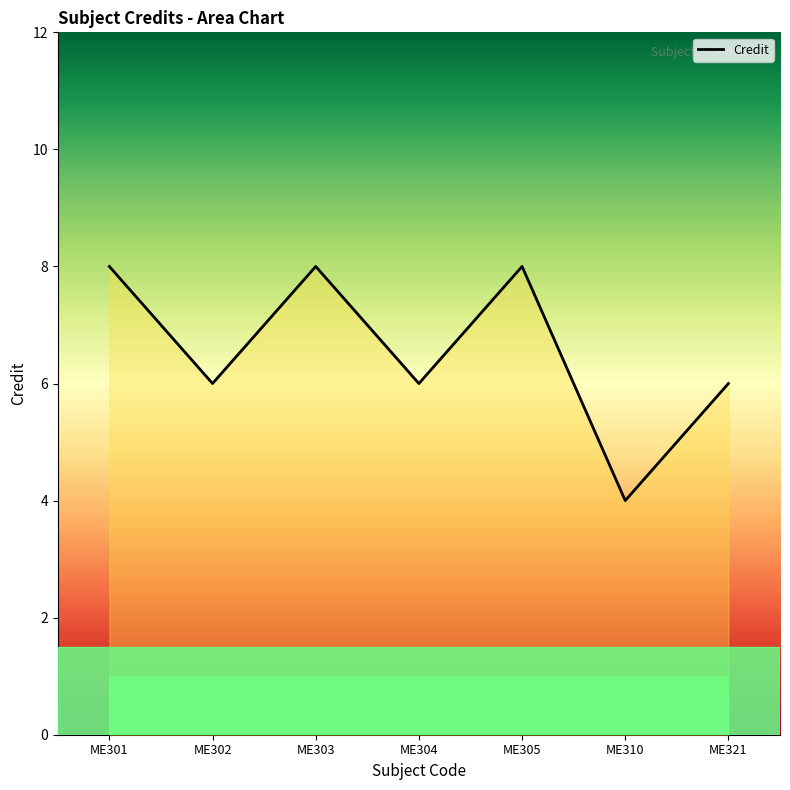

What is the value of the 7th point from the left?

6